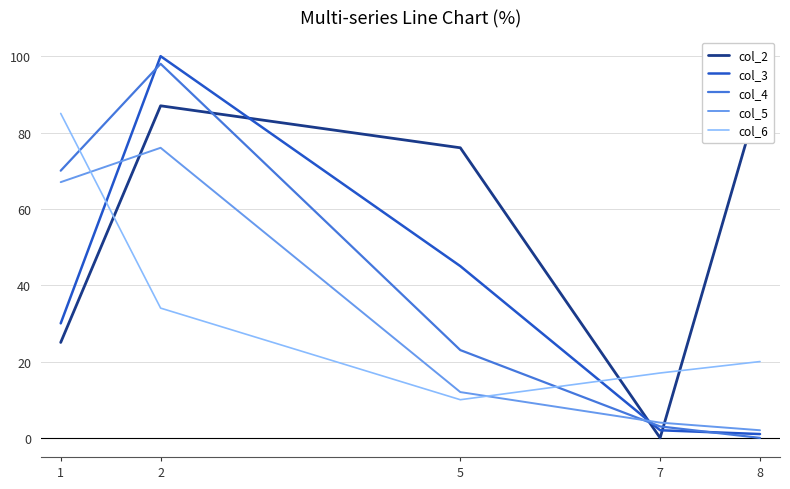

How many data points in col_5 are above 12?

2